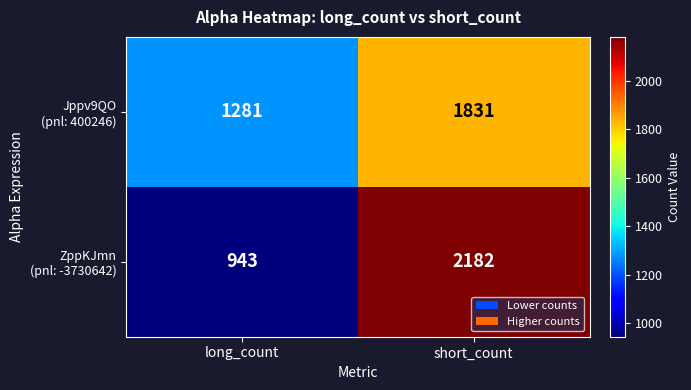

At which category is the sum across all series the highest?

short_count